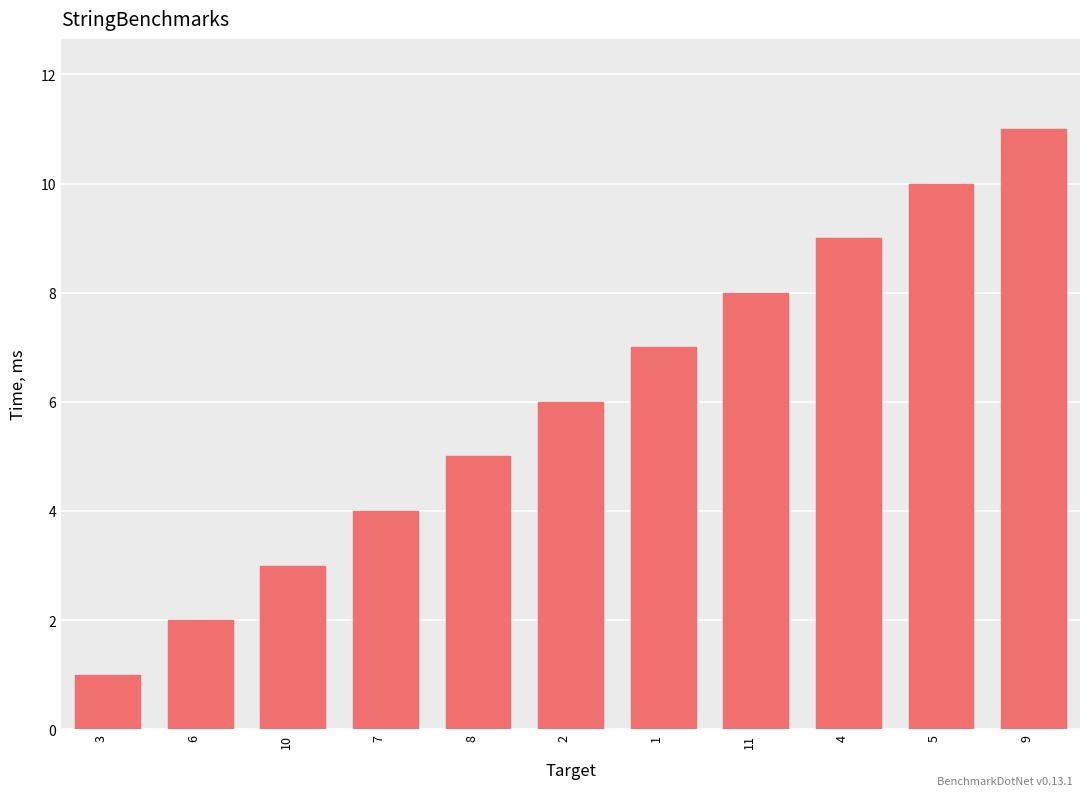

What position from the right is 5?

2